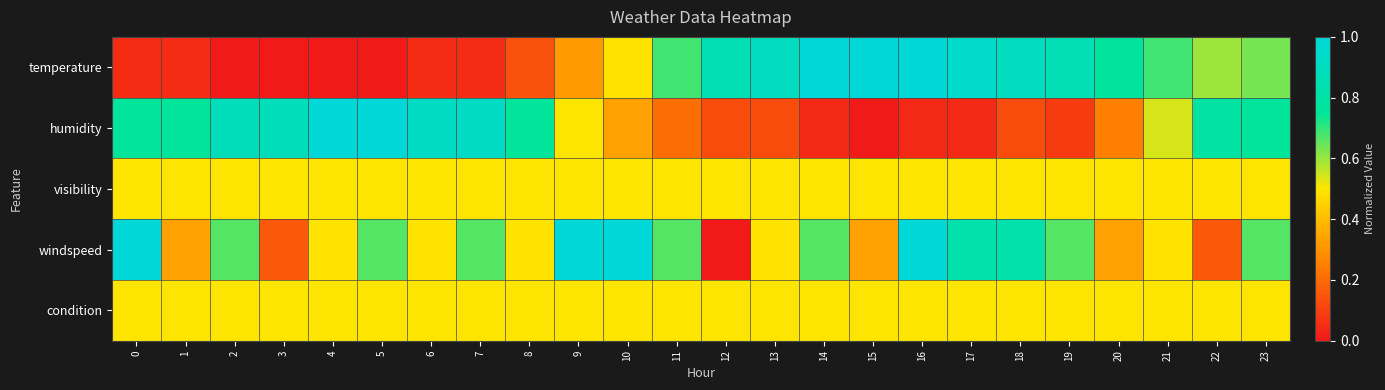

Which series has the largest range (max minus min)?

temperature